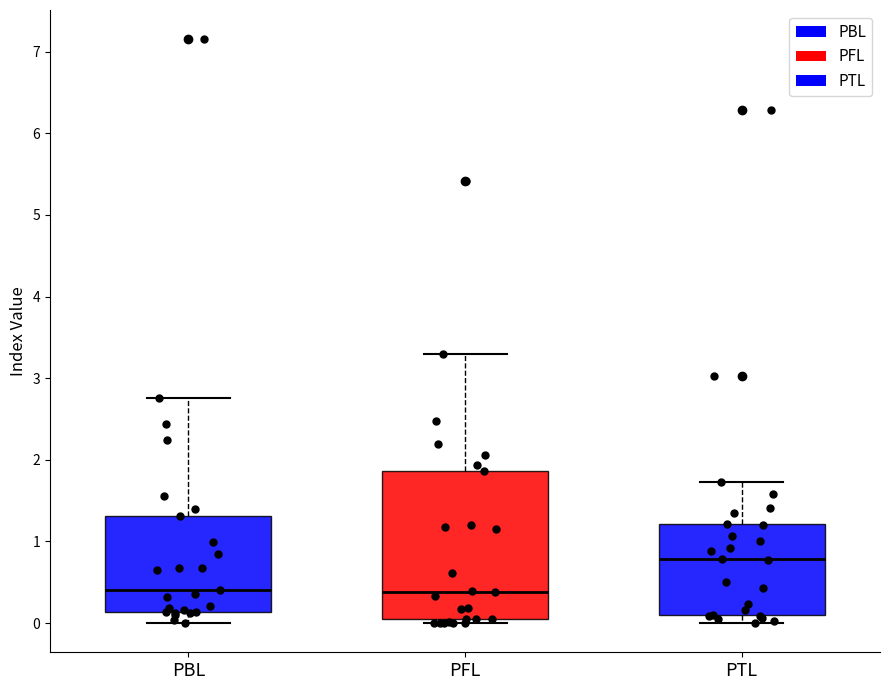

Which box is the tallest, from its lower edge to its upper edge?

PFL